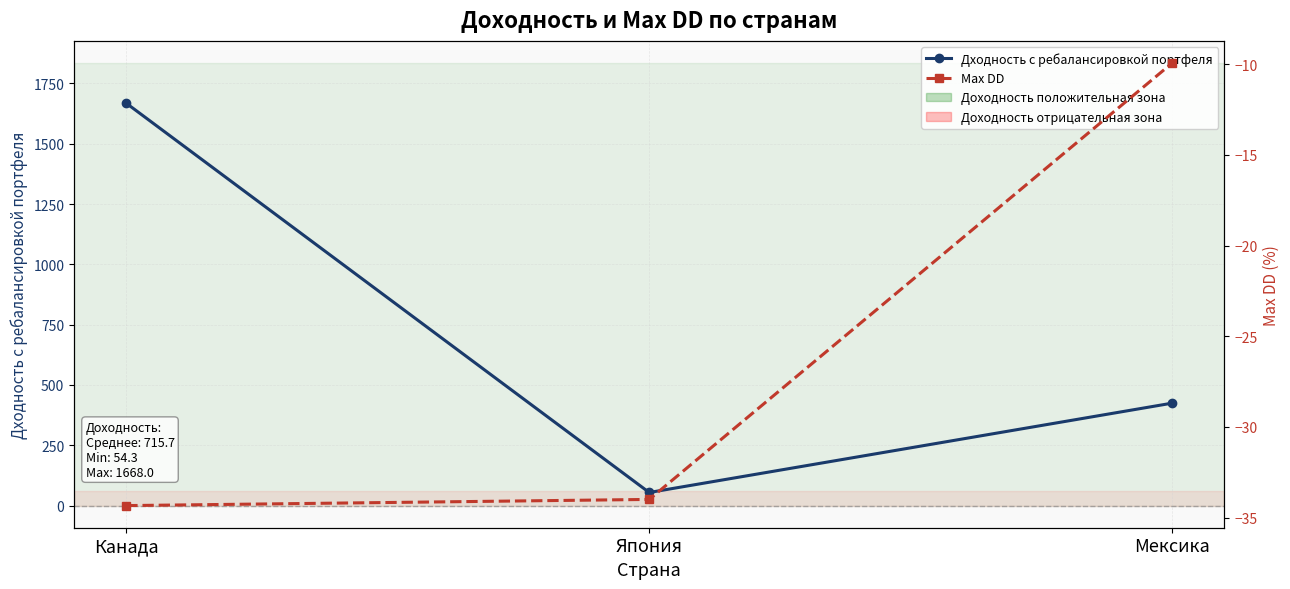

Between Канада and Япония, which series saw the biggest shift?

Дходность с ребалансировкой портфеля